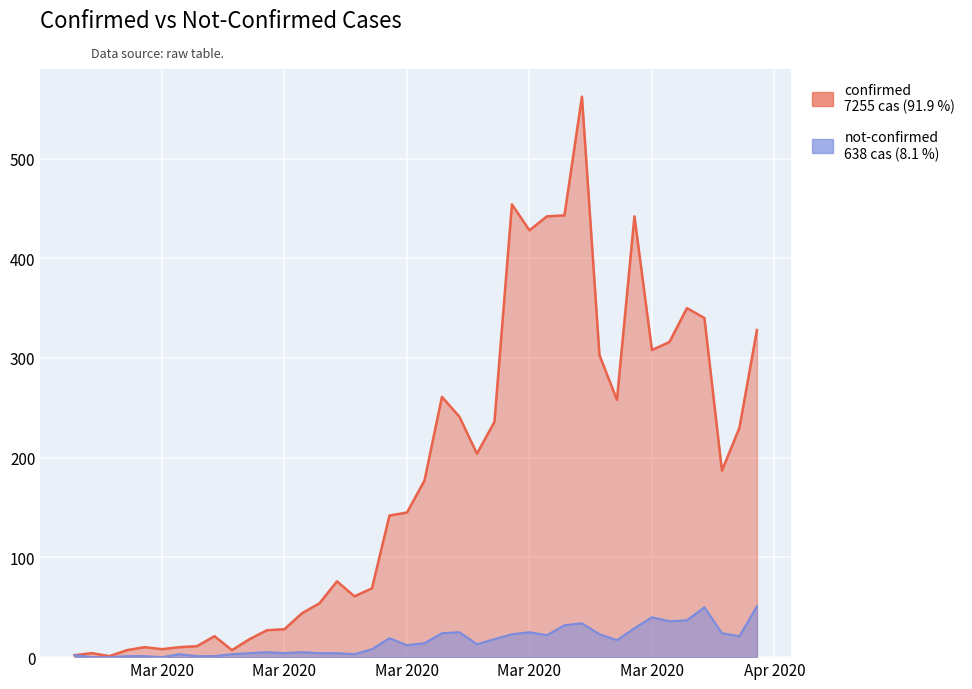

What is the total value across all series at Mar 2020?

8